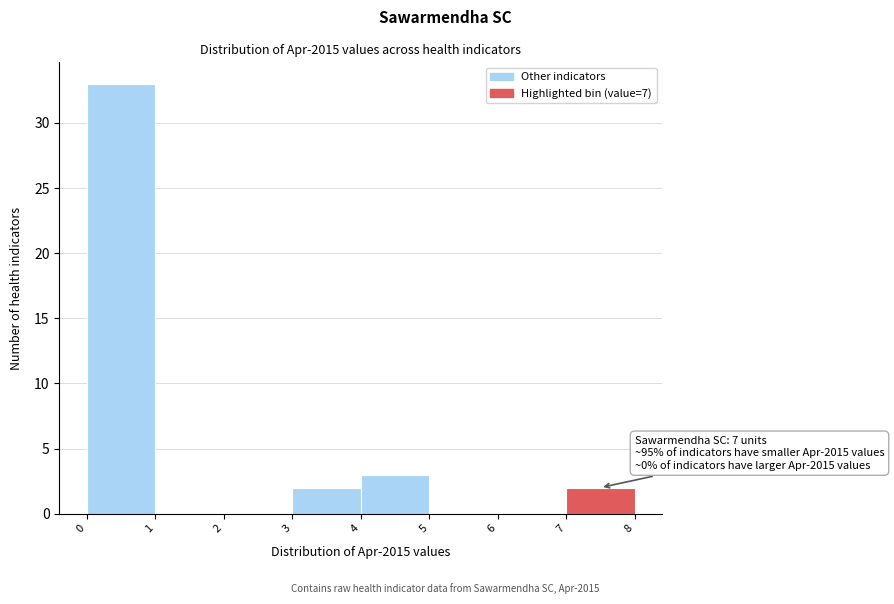

Which range on the x-axis has the tallest bar?

0 to 1